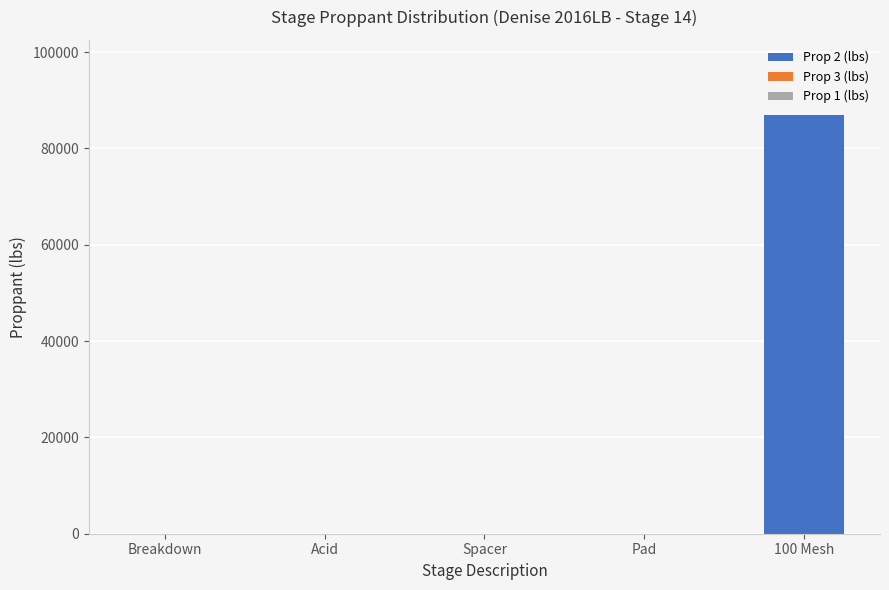

Are the bars horizontal?

No